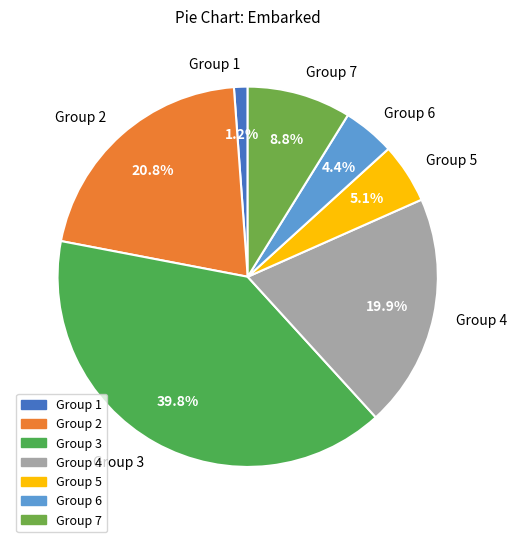

Does any single category account for the majority?

No